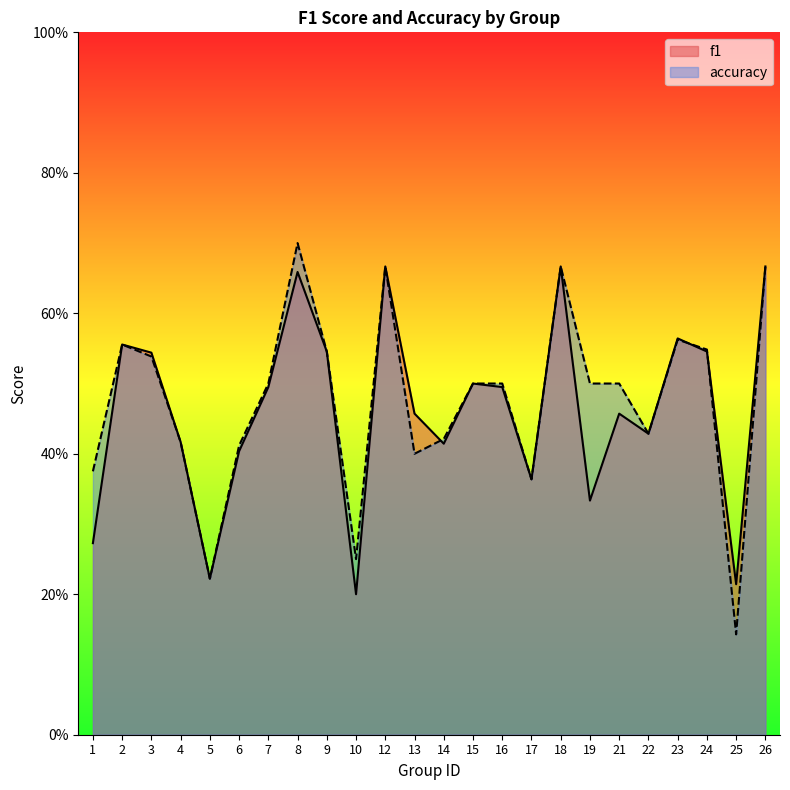

How many lines are shown in the chart?

2